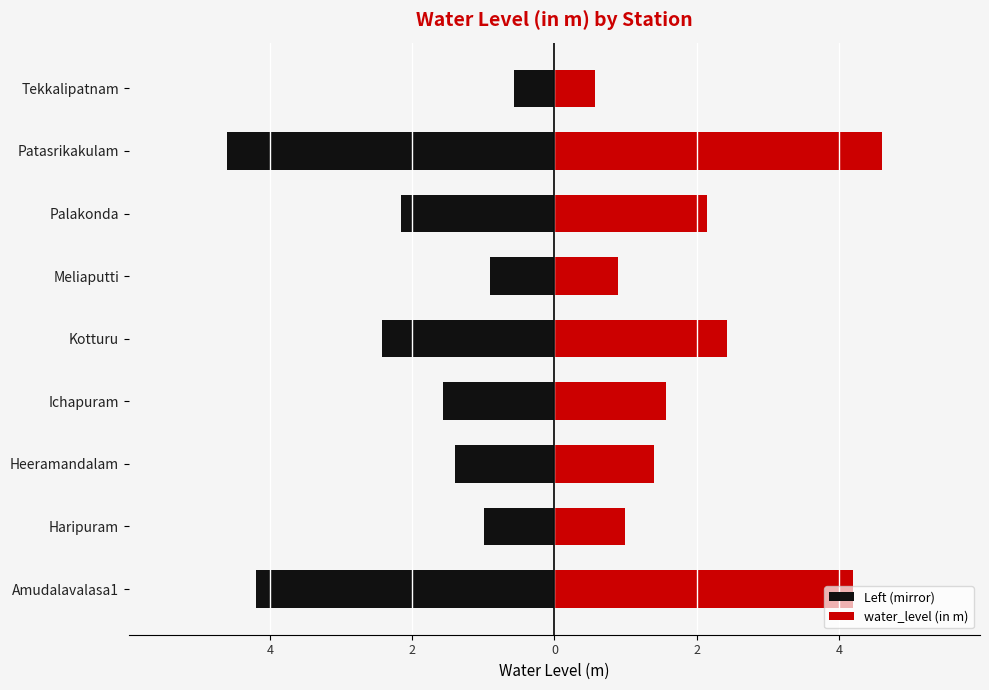

How many data points in Left (mirror) are less than -1?

6